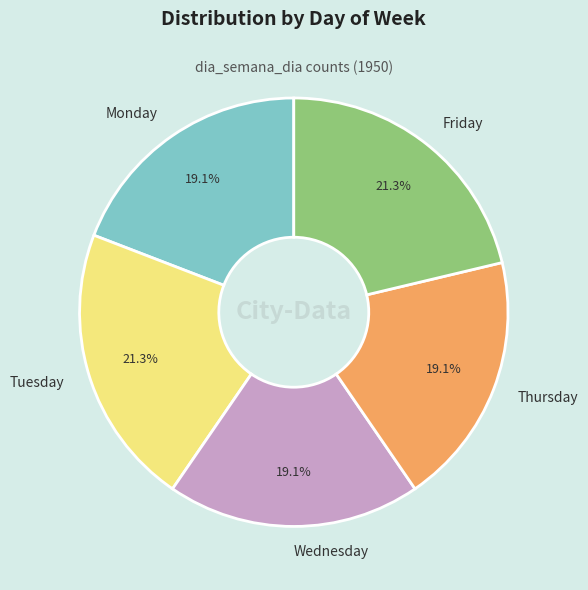

The Thursday slice represents 32% of the pie. True or false?

False